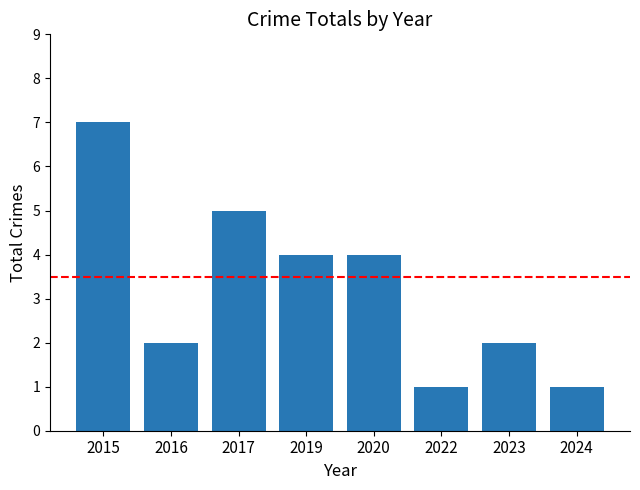

Reading left to right, extract all data points from this chart.

7	2	5	4	4	1	2	1